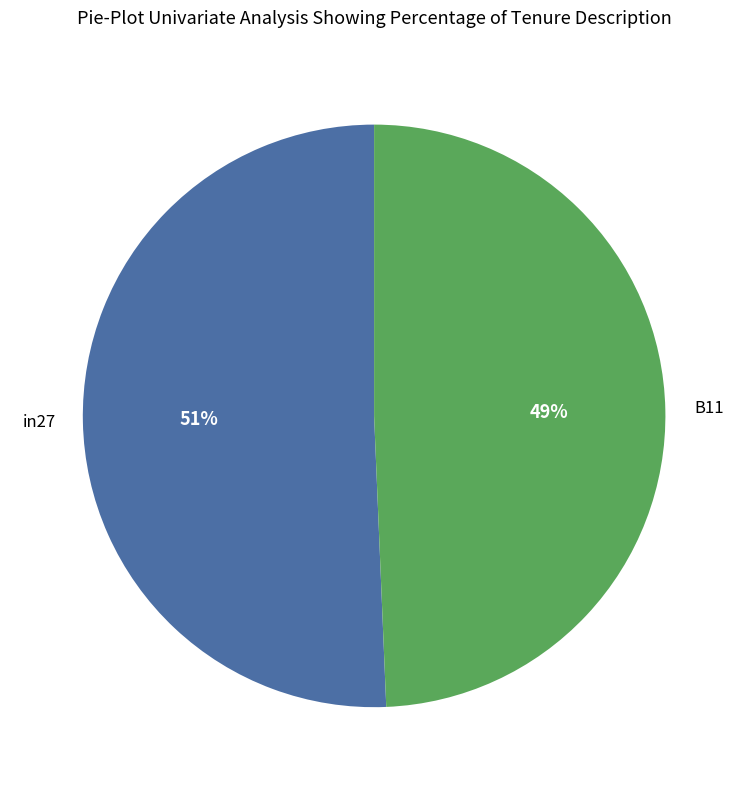

To the nearest percent, what is the average slice percentage?

50%